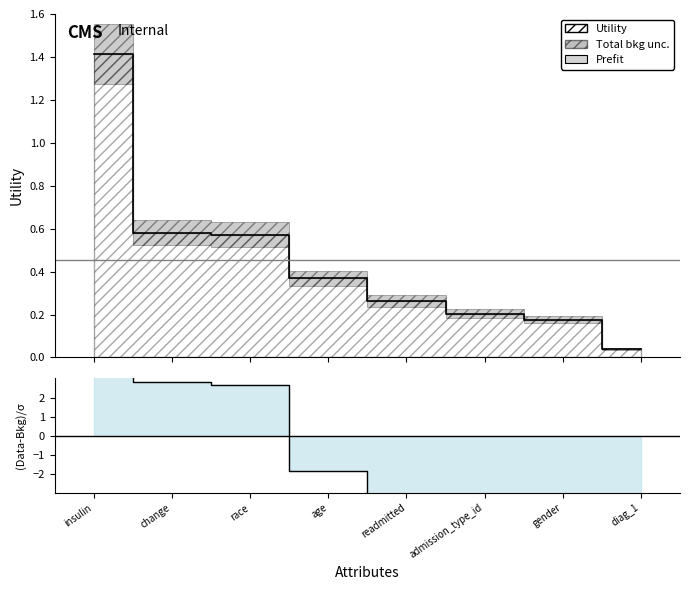

What position from the left is readmitted?

5